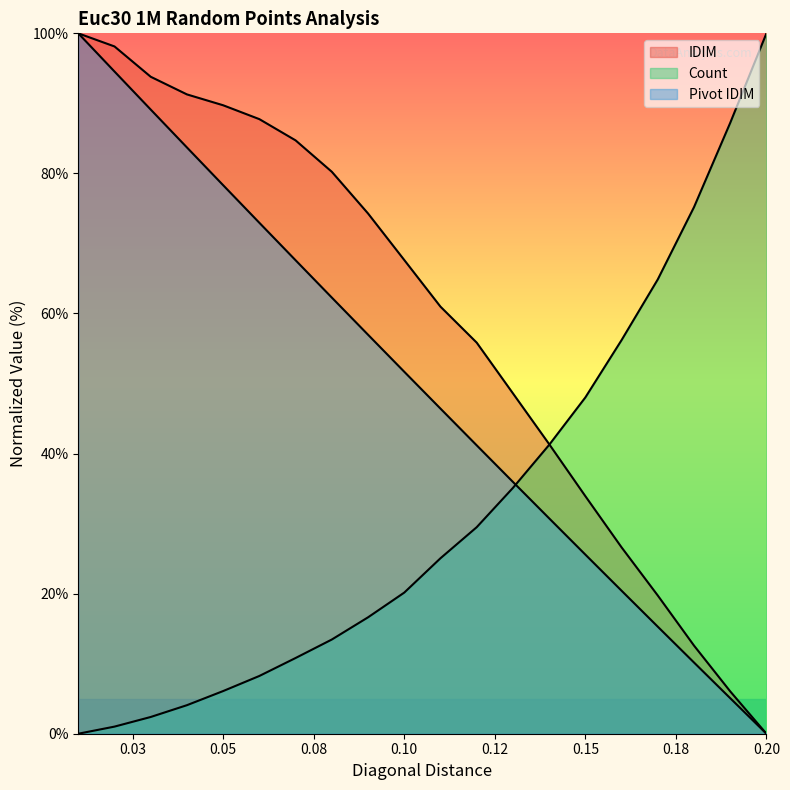

True or false: Pivot IDIM and IDIM intersect in this chart.

False